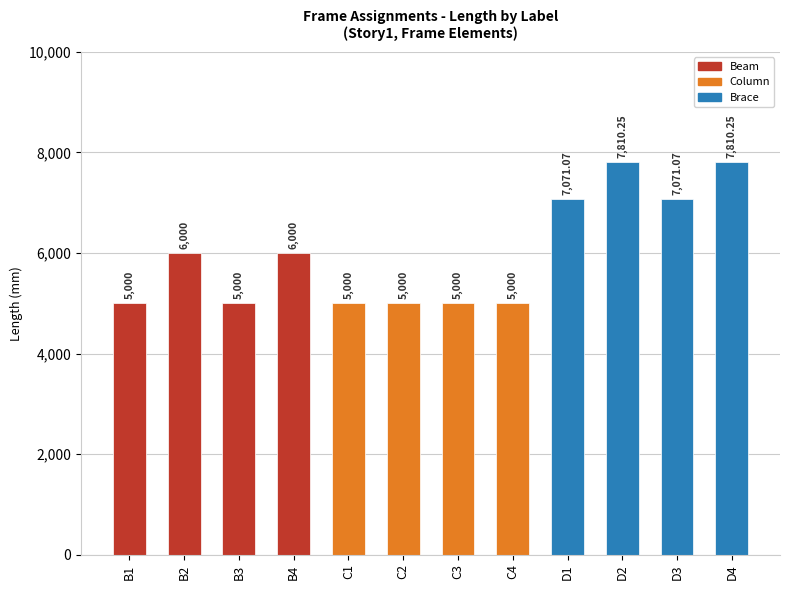

Between D3 and D2, which is larger?

D2